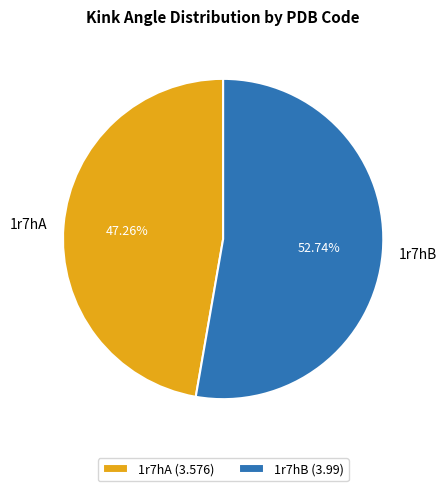

Which has a higher value, 1r7hB or 1r7hA?

1r7hB